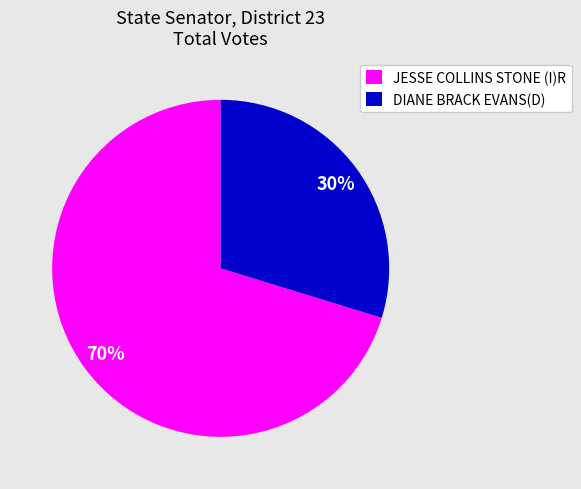

To the nearest percent, what portion does DIANE BRACK EVANS(D) represent?

30%